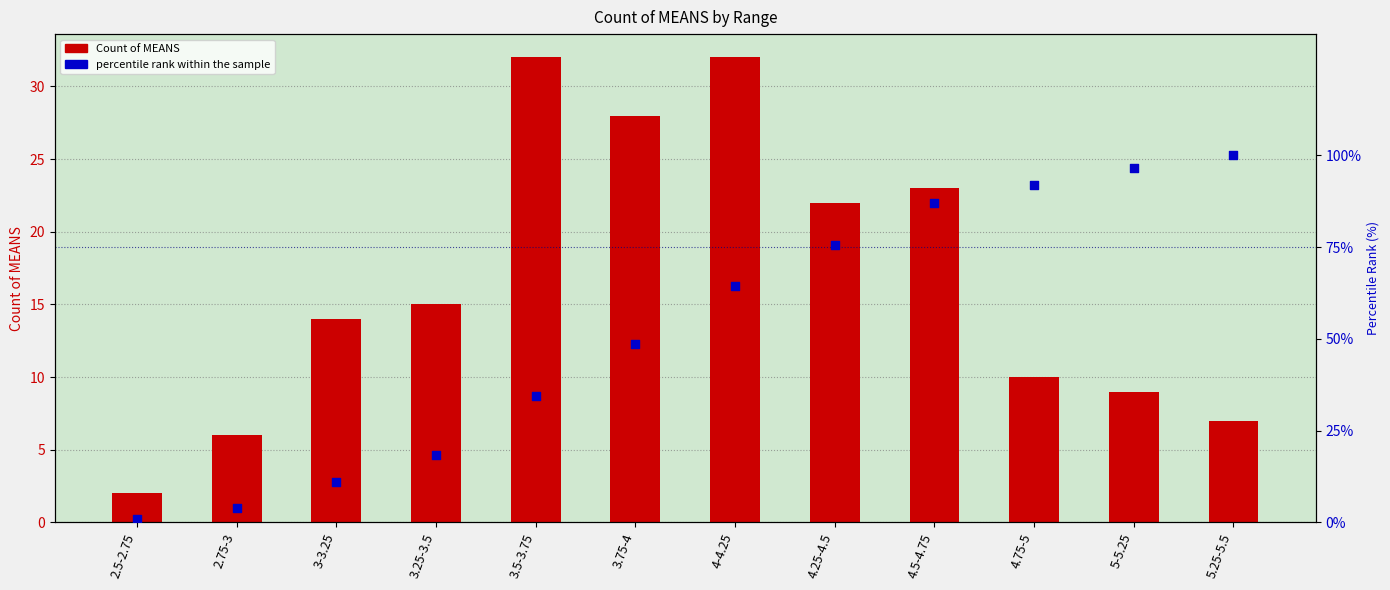

Which series has the largest Y range (max minus min)?

percentile rank within the sample